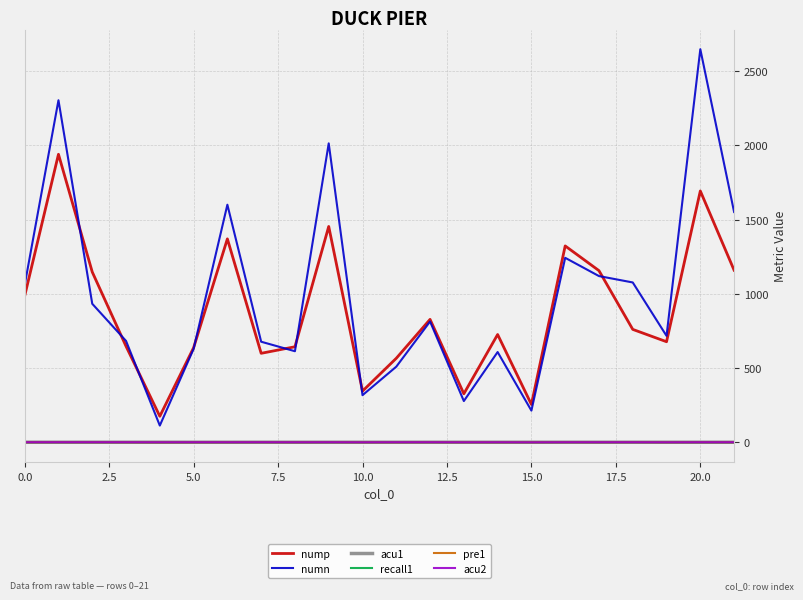

True or false: numn and pre1 cross at least once.

False